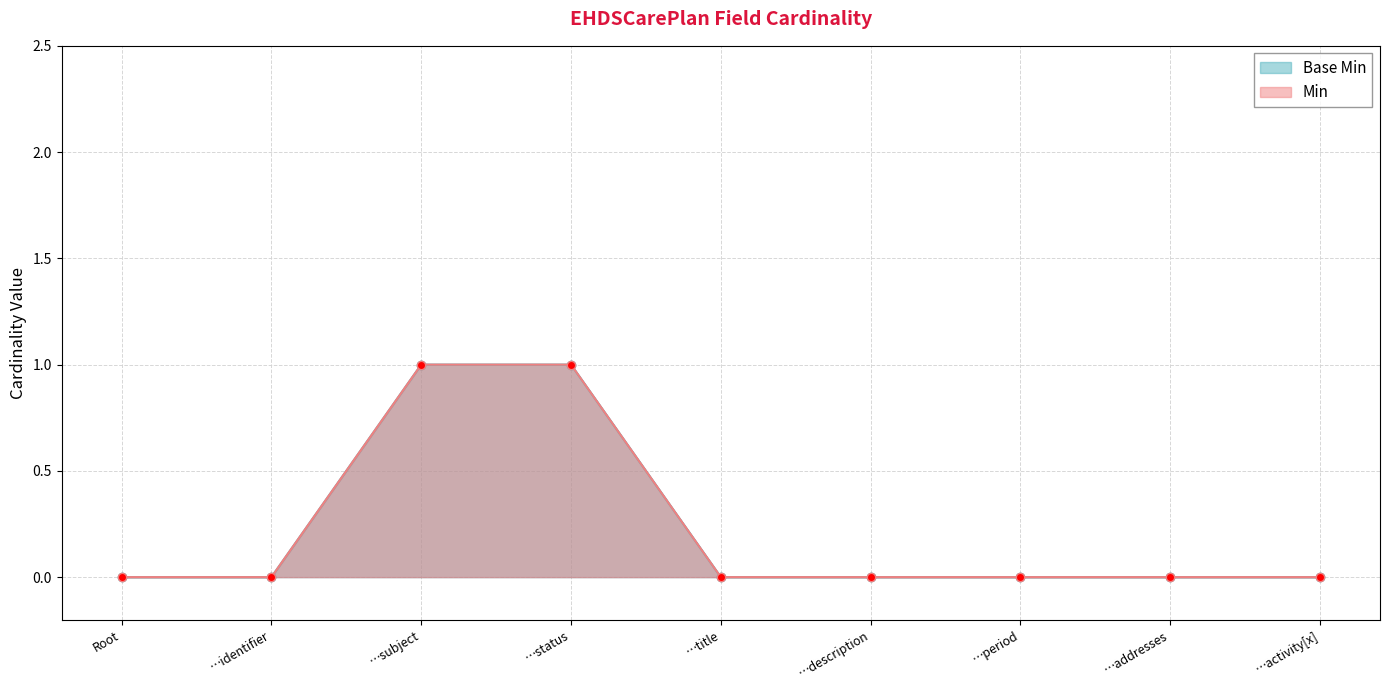

How many values in the Min series exceed 0?

2